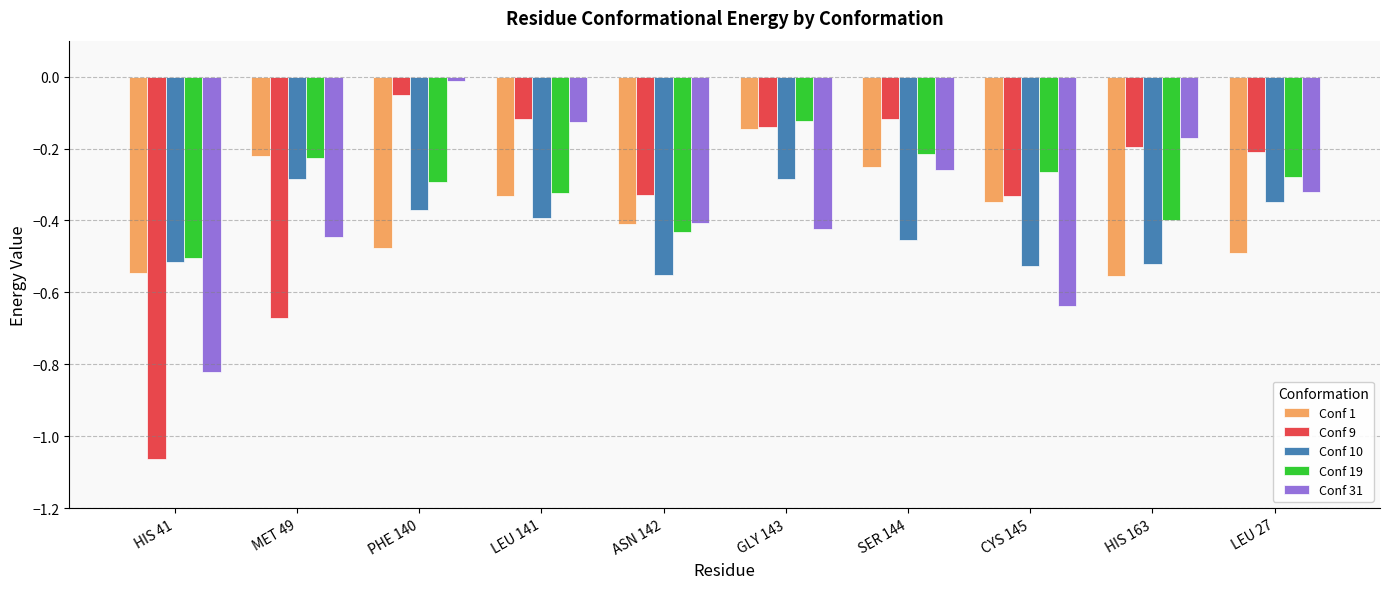

What is the difference between the Conf 1 values at SER 144 and HIS 41?

0.3